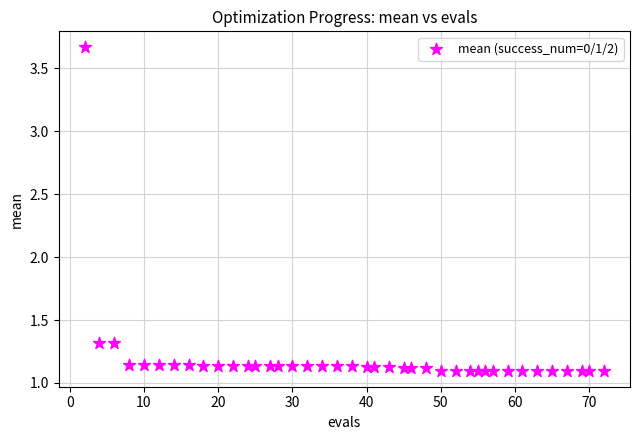

What is the range of X values (max minus min)?

70.0